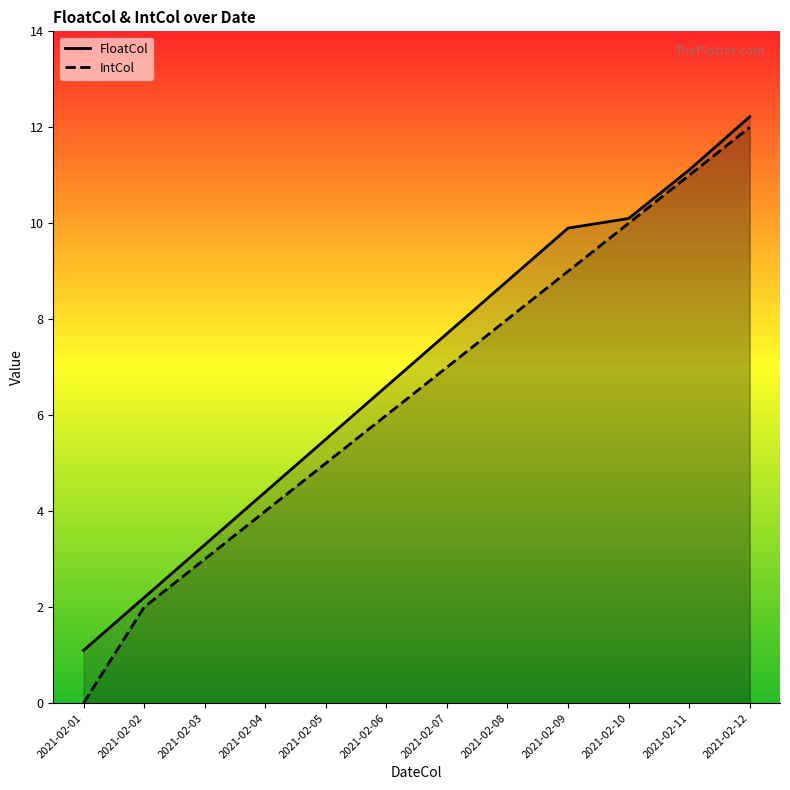

Reading right to left, what are all the values shown in this chart?

FloatCol: 12.2	11.1	10.1	9.9	8.8	7.7	6.6	5.5	4.4	3.3	2.2	1.1
IntCol: 12.0	11.0	10.0	9.0	8.0	7.0	6.0	5.0	4.0	3.0	2.0	0.0